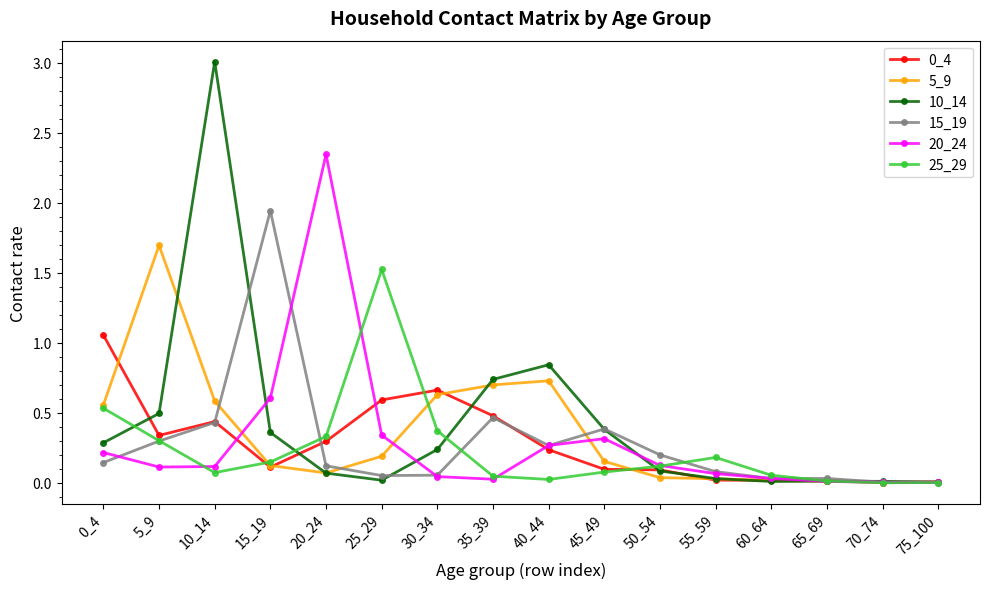

True or false: 15_19 has more than 1 interior local peaks.

True